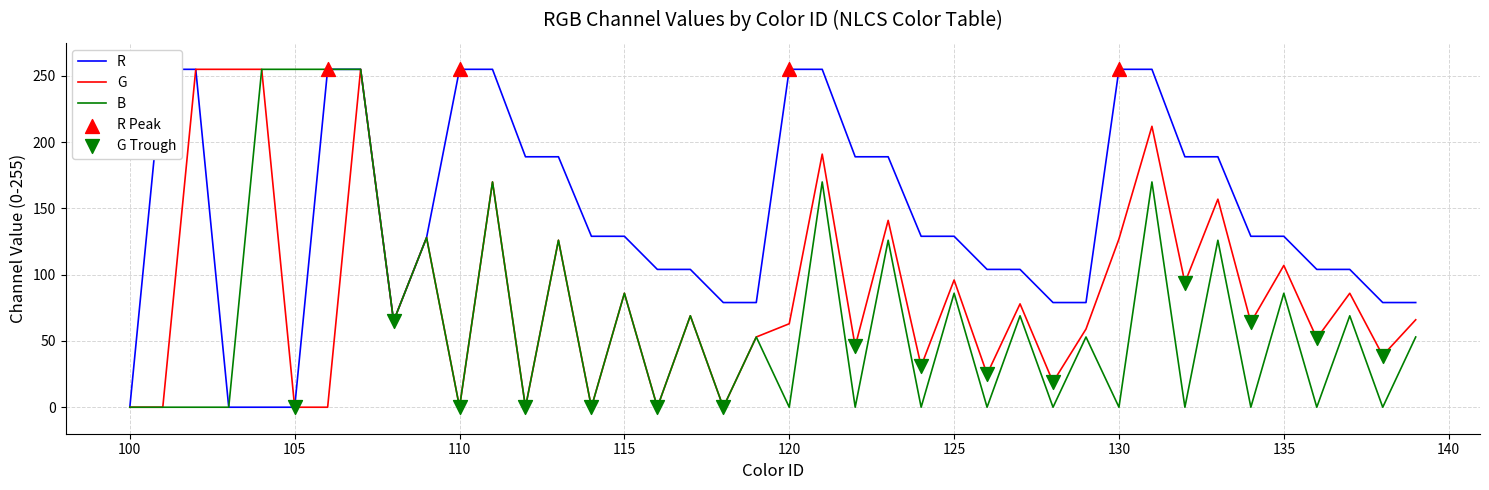

Which series has the largest total across all categories?

R